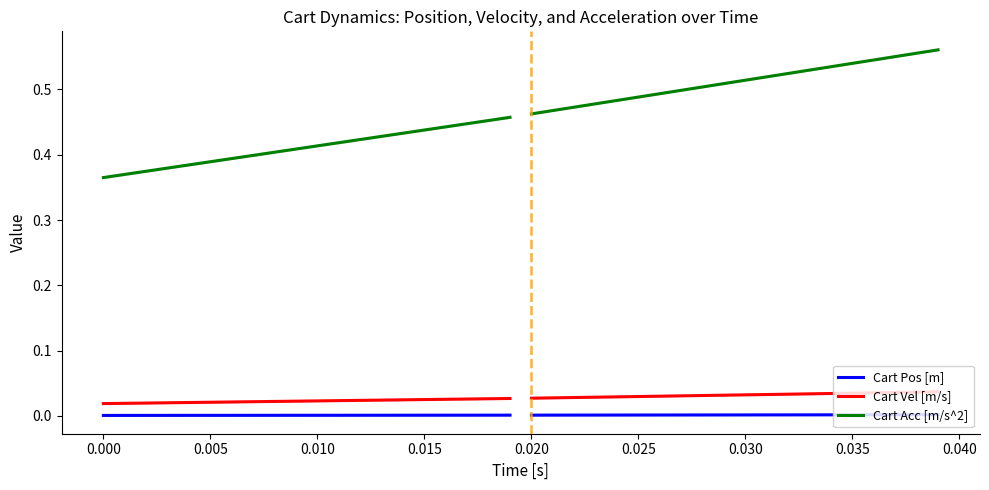

Does the chart display data point markers on the line(s)?

No